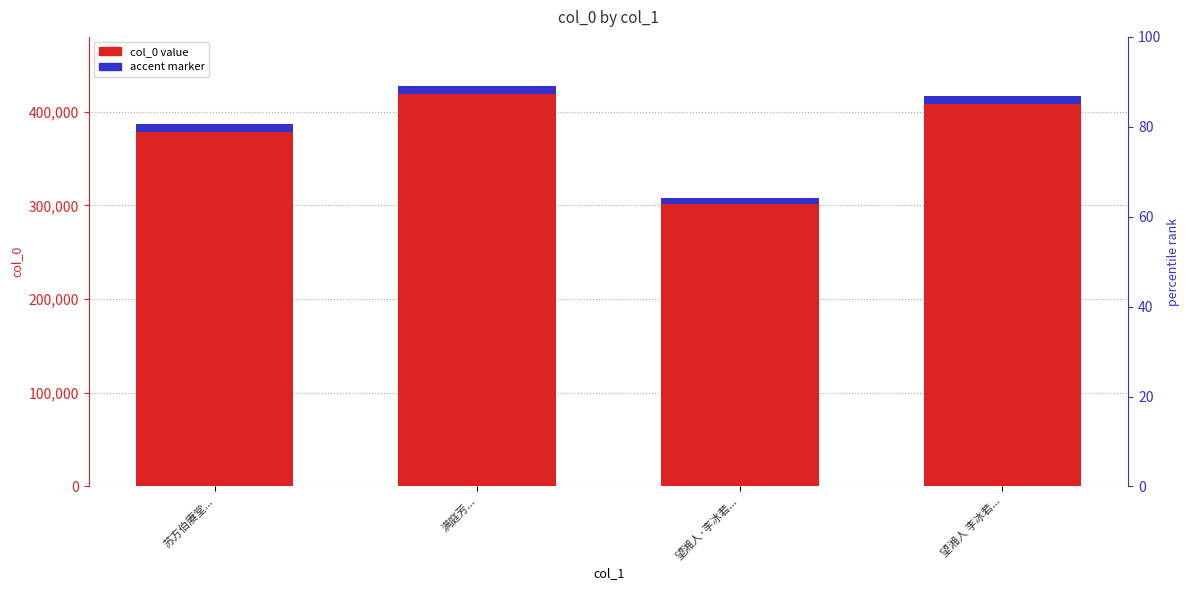

Between 苏方伯赓堂... and 满庭芳..., which is larger?

满庭芳...